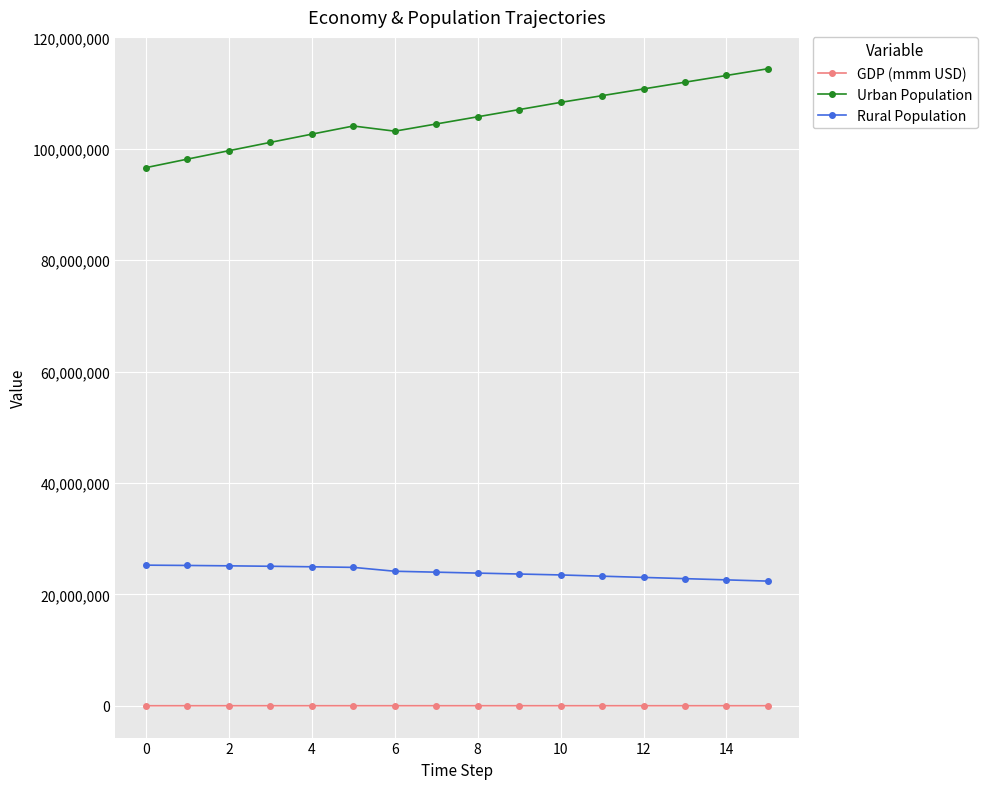

Rank the series by their maximum value, from lowest to highest.

GDP (mmm USD), Rural Population, Urban Population